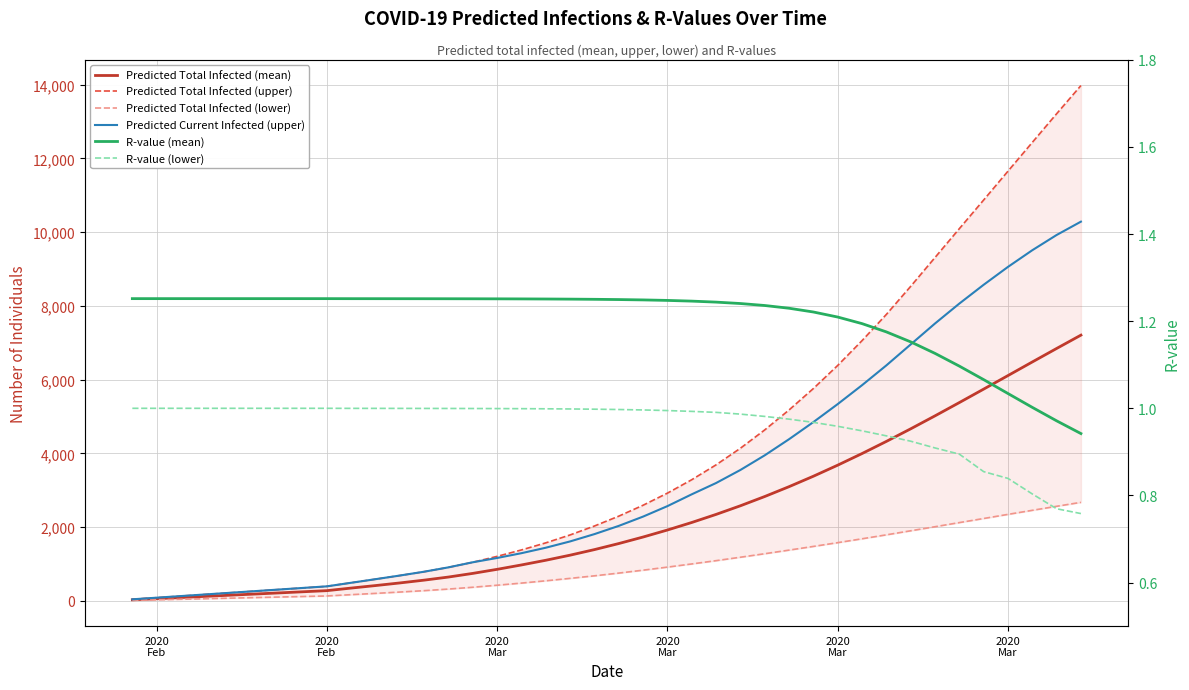

What are all the series names shown in the legend?

Predicted Total Infected (mean), Predicted Total Infected (upper), Predicted Total Infected (lower), Predicted Current Infected (upper), R-value (mean), R-value (lower)